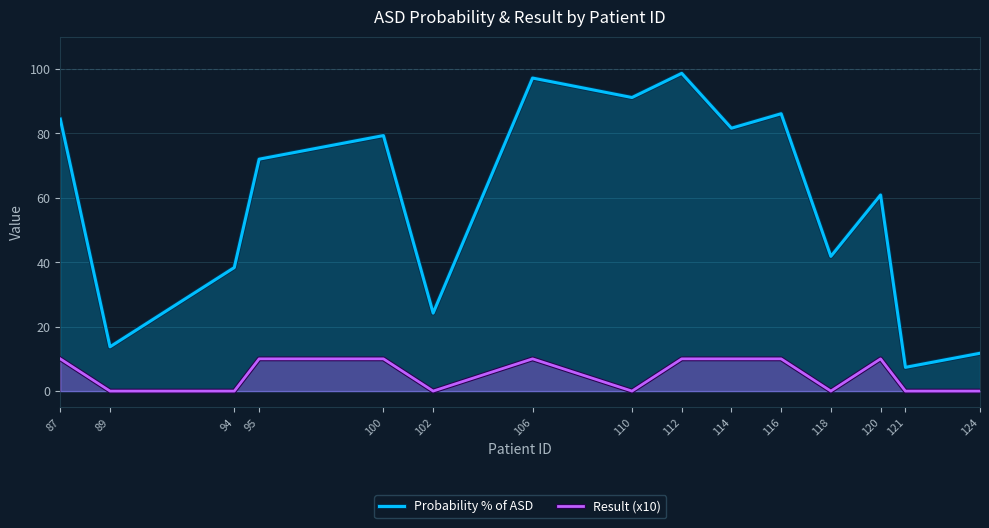

What is the value of the Probability % of ASD point at the 4th from the left?

71.9